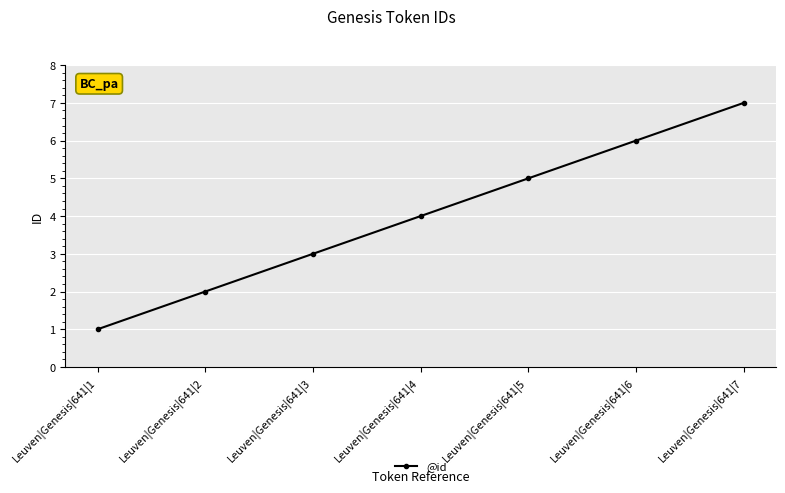

What is the difference between the values at Leuven|Genesis|641|1 and Leuven|Genesis|641|7?

6